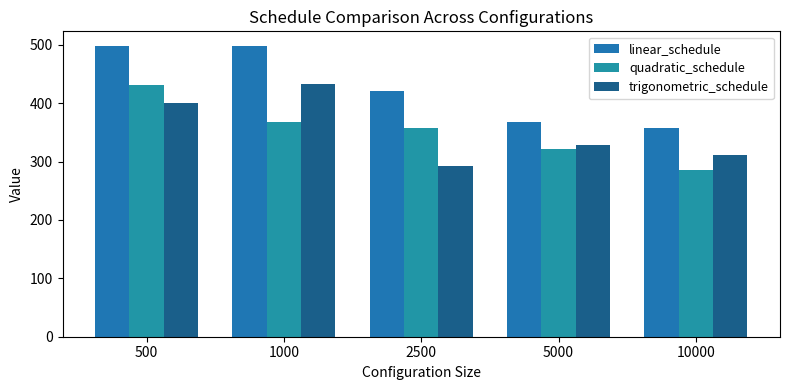

List the series in order of their peak value, lowest first.

quadratic_schedule, trigonometric_schedule, linear_schedule